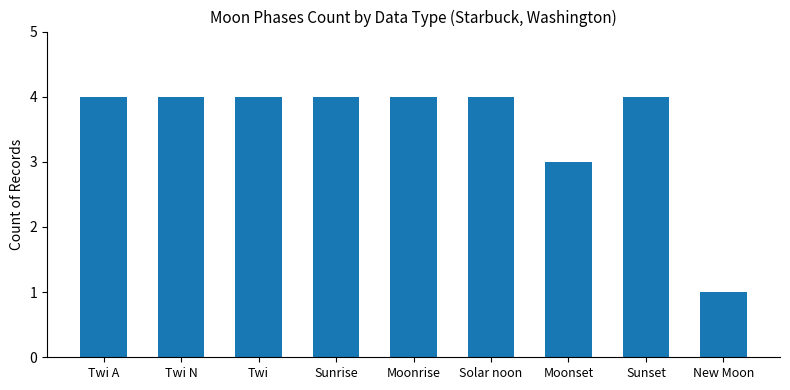

What is the smallest value displayed?

1